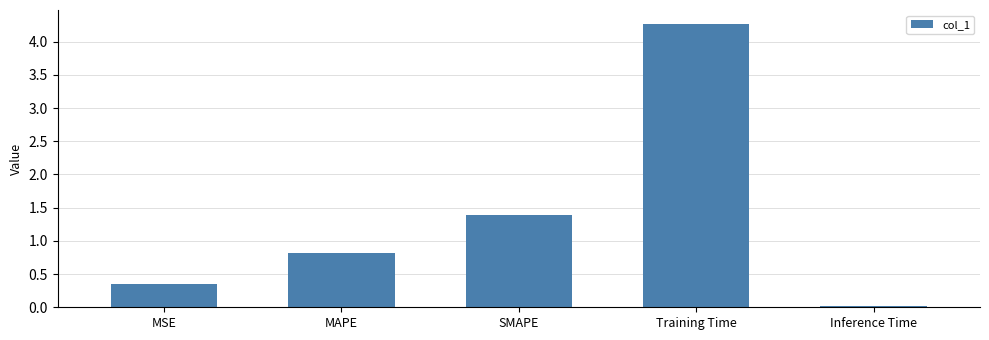

What is the maximum value shown in the chart?

4.3